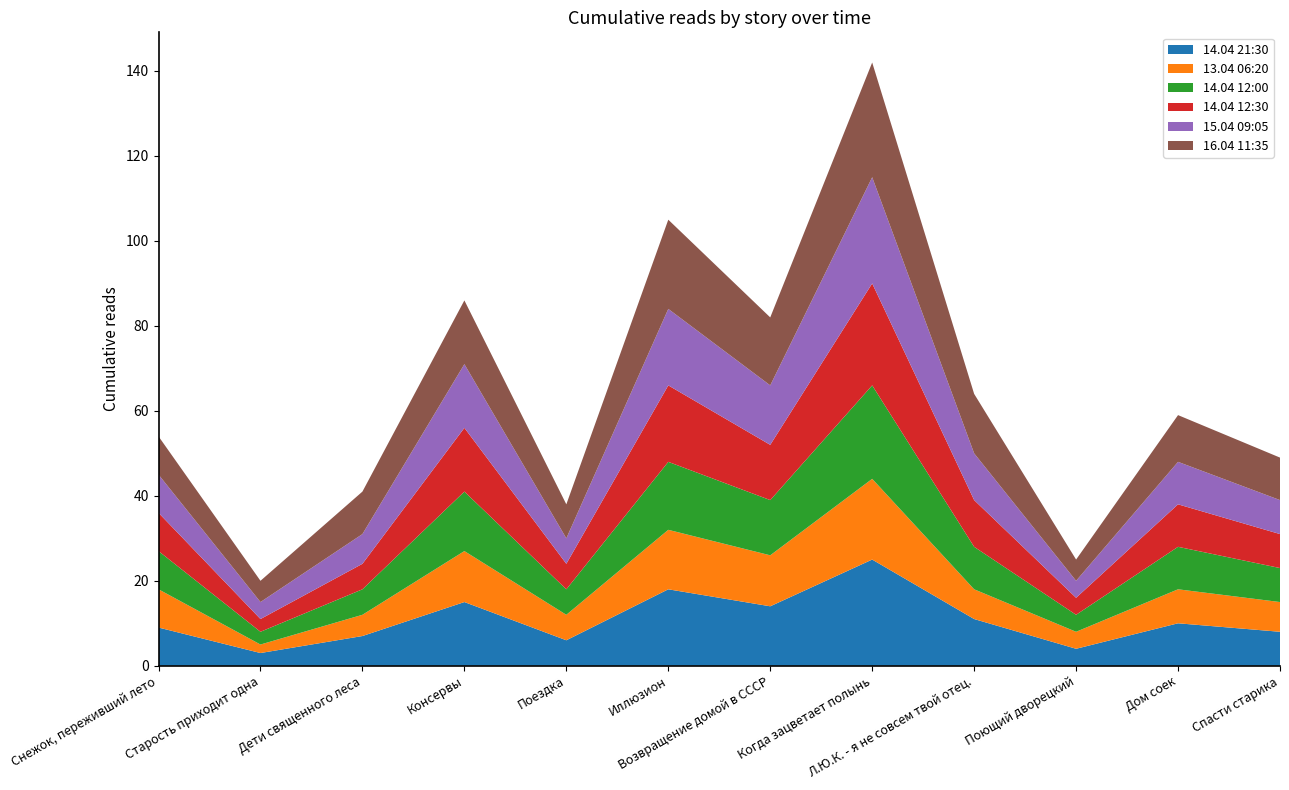

Reading left to right, list all the values displayed in this chart.

14.04 21:30: Снежок, переживший лето=9	Старость приходит одна=3	Дети священного леса=7	Консервы=15	Поездка=6	Иллюзион=18	Возвращение домой в СССР=14	Когда зацветает полынь=25	Л.Ю.К. - я не совсем твой отец.=11	Поющий дворецкий=4	Дом соек=10	Спасти старика=8
13.04 06:20: Снежок, переживший лето=9	Старость приходит одна=2	Дети священного леса=5	Консервы=12	Поездка=6	Иллюзион=14	Возвращение домой в СССР=12	Когда зацветает полынь=19	Л.Ю.К. - я не совсем твой отец.=7	Поющий дворецкий=4	Дом соек=8	Спасти старика=7
14.04 12:00: Снежок, переживший лето=9	Старость приходит одна=3	Дети священного леса=6	Консервы=14	Поездка=6	Иллюзион=16	Возвращение домой в СССР=13	Когда зацветает полынь=22	Л.Ю.К. - я не совсем твой отец.=10	Поющий дворецкий=4	Дом соек=10	Спасти старика=8
14.04 12:30: Снежок, переживший лето=9	Старость приходит одна=3	Дети священного леса=6	Консервы=15	Поездка=6	Иллюзион=18	Возвращение домой в СССР=13	Когда зацветает полынь=24	Л.Ю.К. - я не совсем твой отец.=11	Поющий дворецкий=4	Дом соек=10	Спасти старика=8
15.04 09:05: Снежок, переживший лето=9	Старость приходит одна=4	Дети священного леса=7	Консервы=15	Поездка=6	Иллюзион=18	Возвращение домой в СССР=14	Когда зацветает полынь=25	Л.Ю.К. - я не совсем твой отец.=11	Поющий дворецкий=4	Дом соек=10	Спасти старика=8
16.04 11:35: Снежок, переживший лето=9	Старость приходит одна=5	Дети священного леса=10	Консервы=15	Поездка=8	Иллюзион=21	Возвращение домой в СССР=16	Когда зацветает полынь=27	Л.Ю.К. - я не совсем твой отец.=14	Поющий дворецкий=5	Дом соек=11	Спасти старика=10